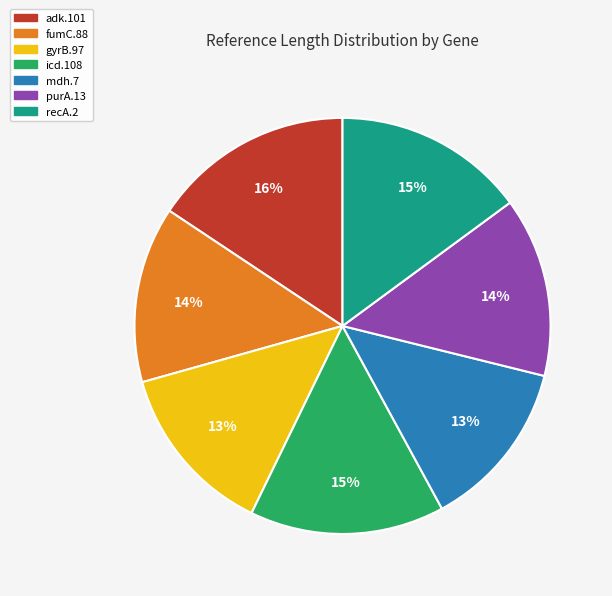

Which category has the biggest portion of the pie?

adk.101